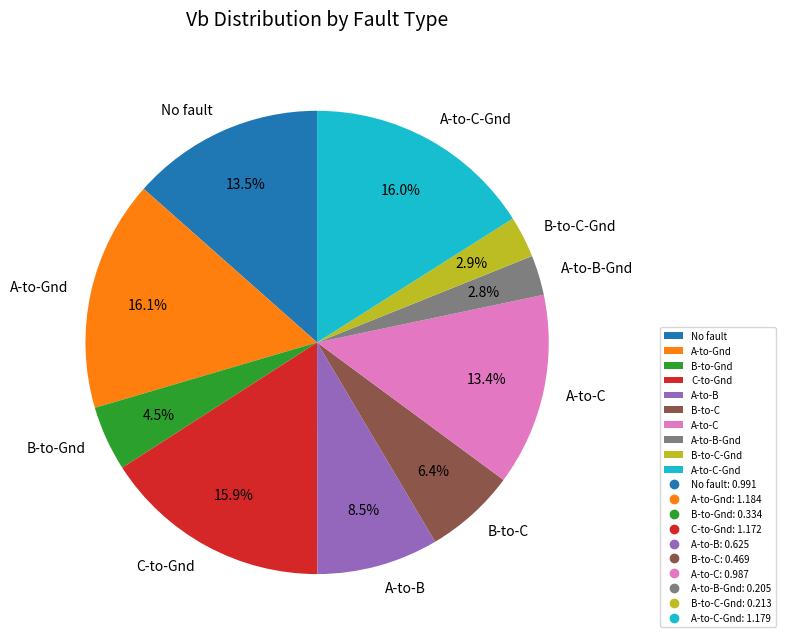

Which has a higher value, A-to-Gnd or A-to-C?

A-to-Gnd